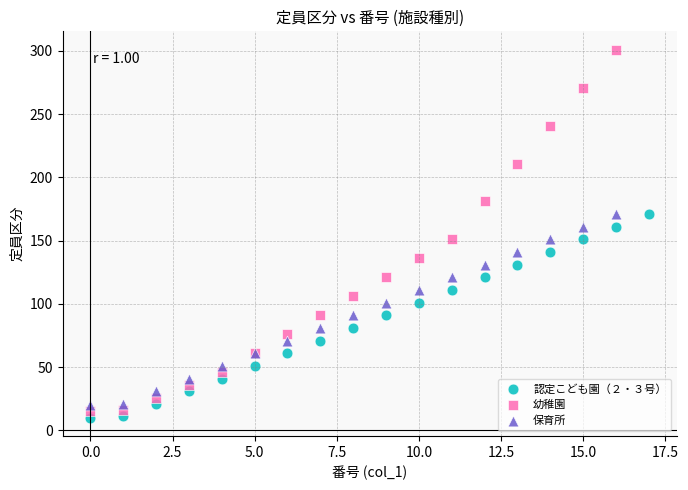

Which series contains the highest Y value?

幼稚園